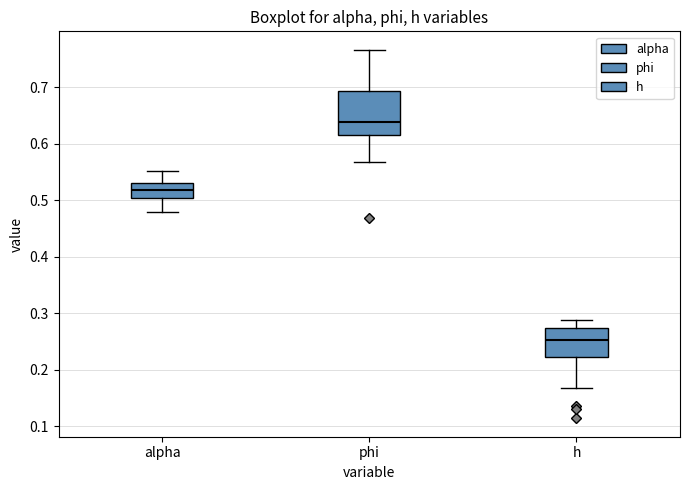

Comparing the boxes themselves (not the whiskers), which one is the tallest?

phi